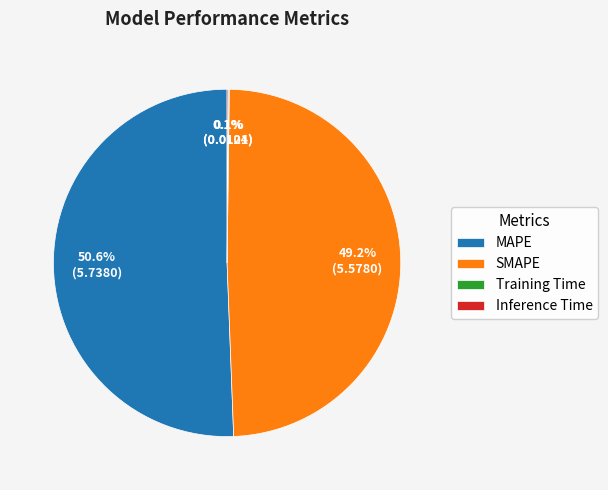

Which category has the biggest portion of the pie?

MAPE